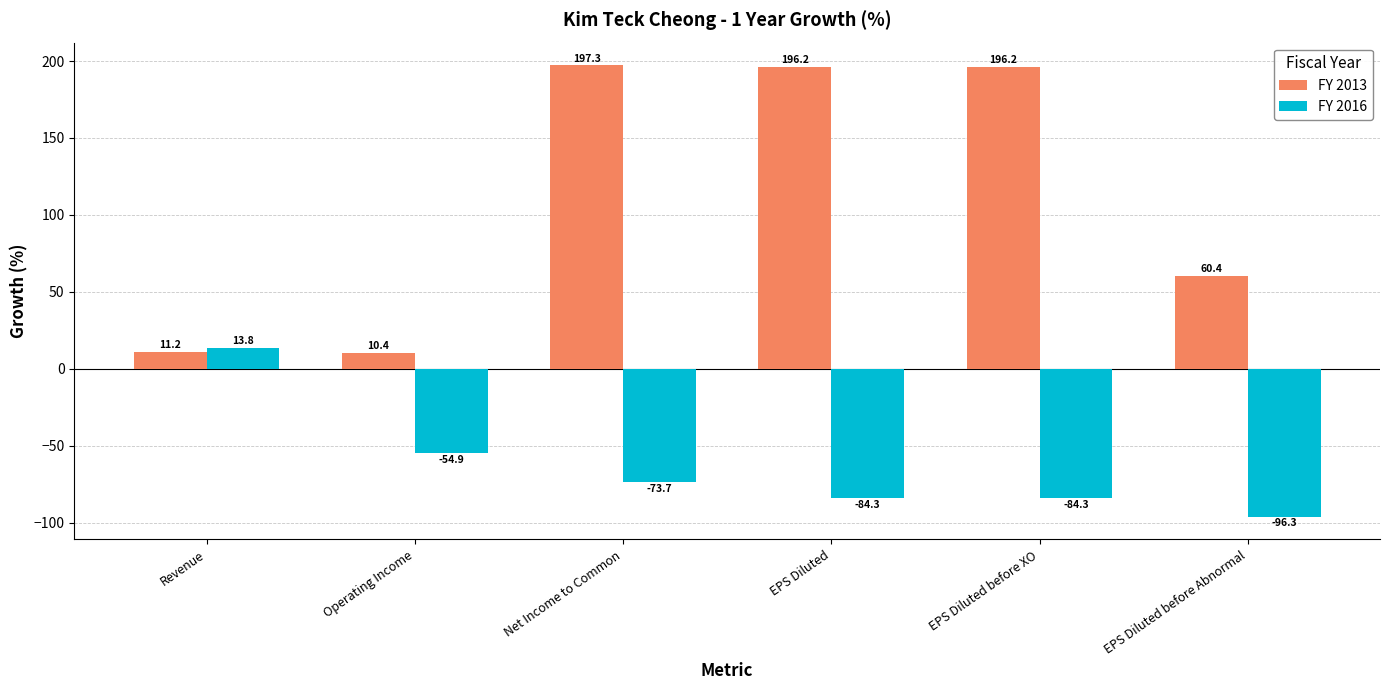

Is it true that FY 2016 equals -44.5 at EPS Diluted?

False